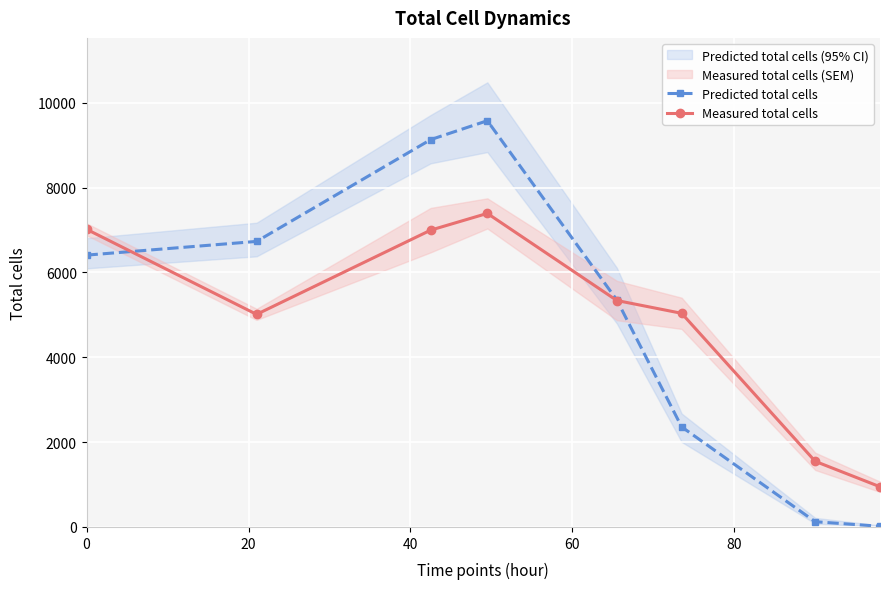

What is the maximum value for Predicted total cells?

9575.8